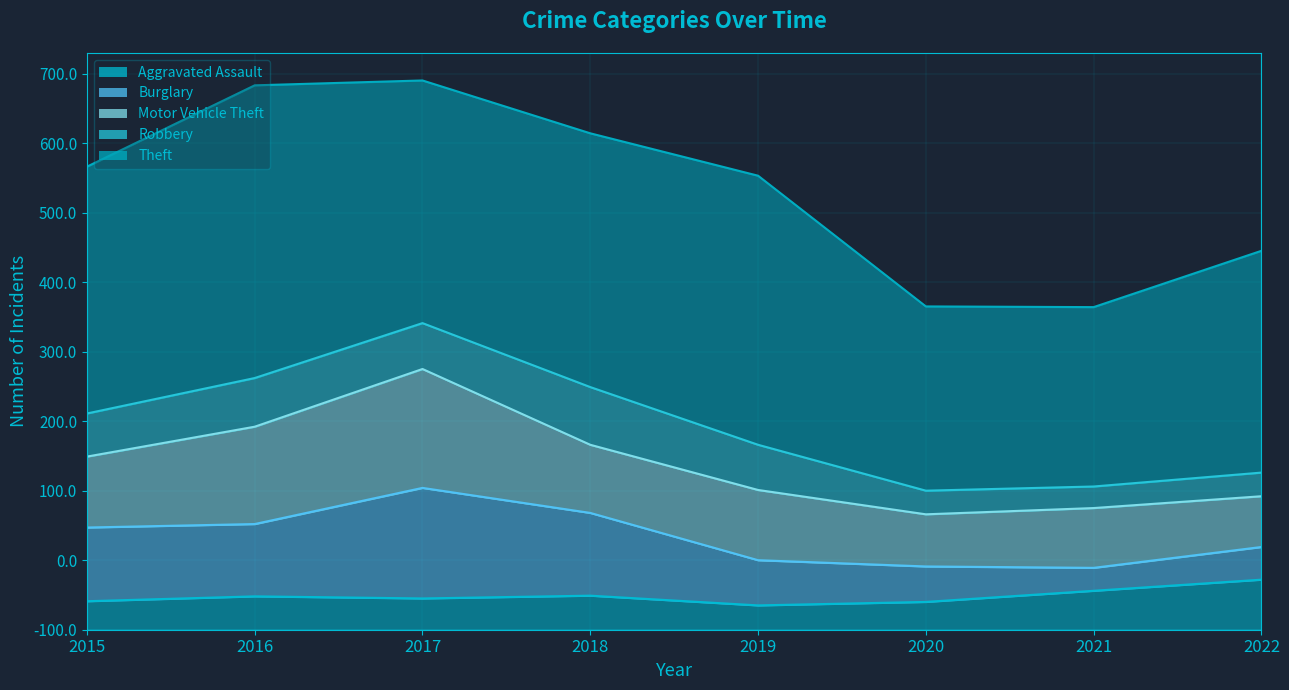

The Motor Vehicle Theft series shows 118 at 2020. True or false?

False